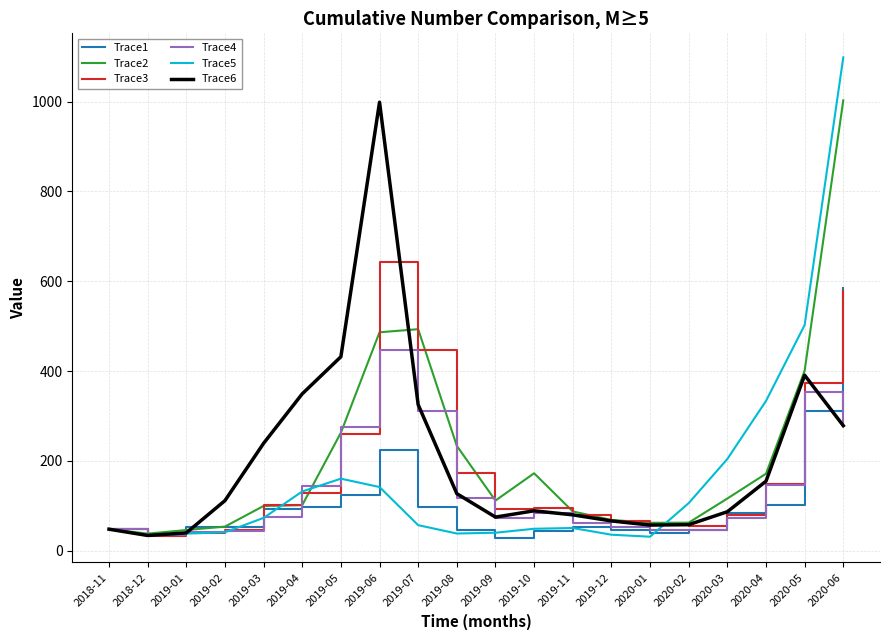

How many lines are shown in the chart?

6